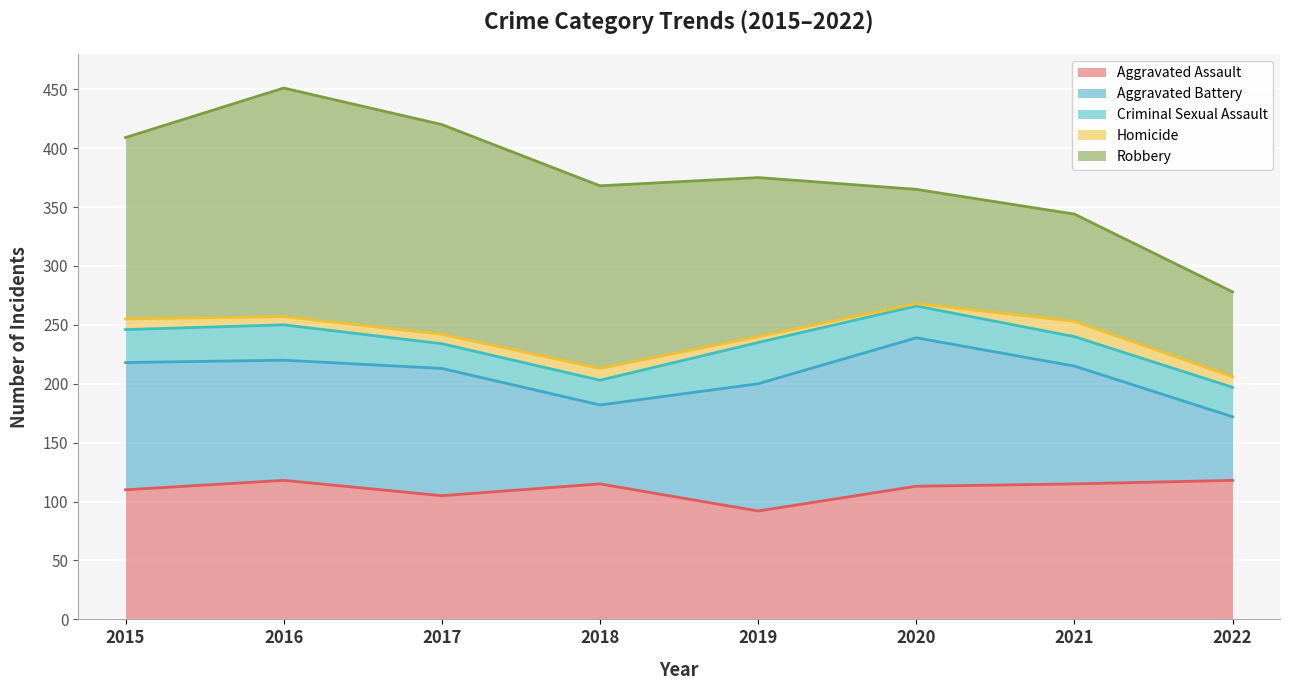

List the series in order of their peak value, highest first.

Robbery, Aggravated Battery, Aggravated Assault, Criminal Sexual Assault, Homicide